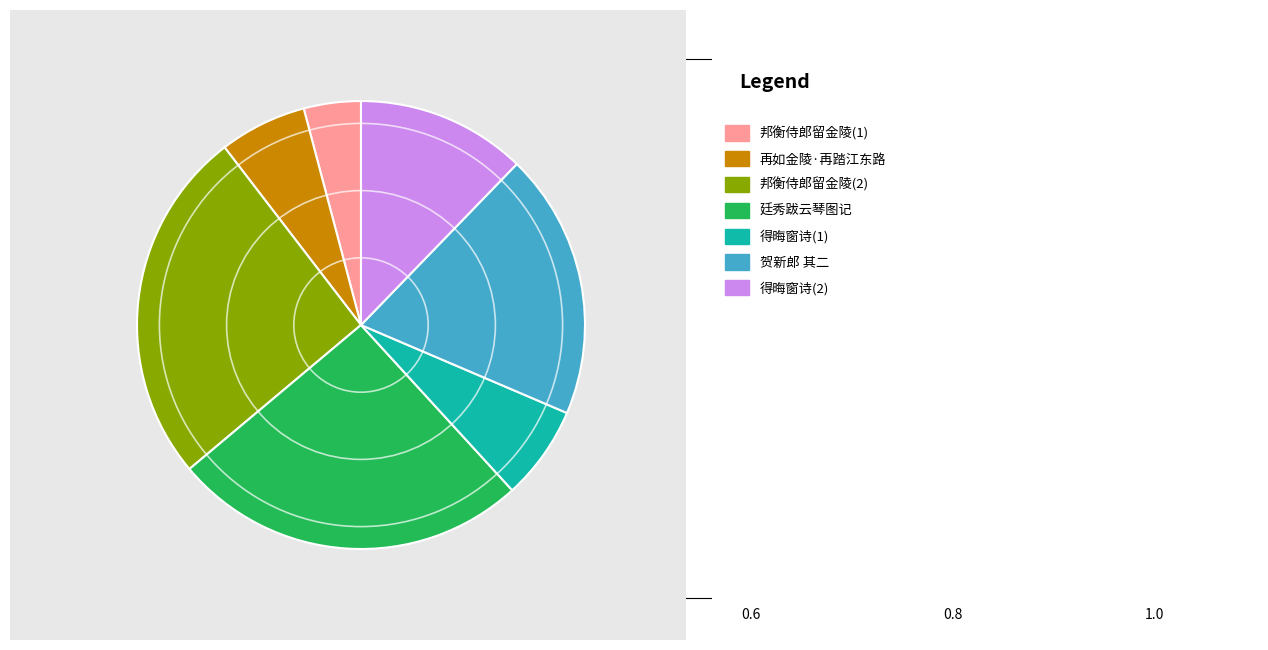

Is there any slice that represents more than half of the pie?

No